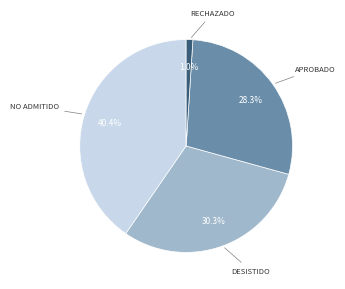

Is there a majority slice in this chart?

No